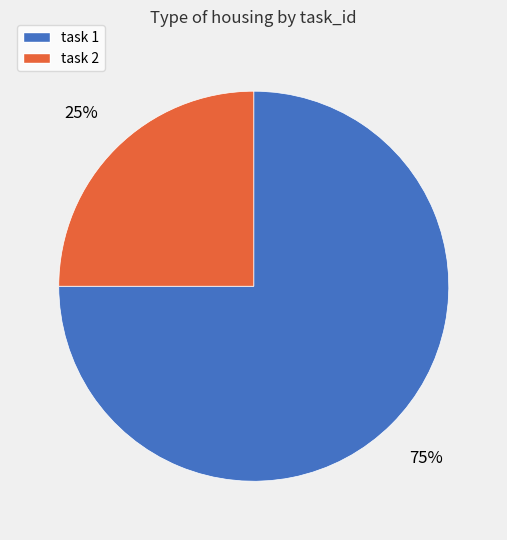

Is there a majority slice in this chart?

Yes